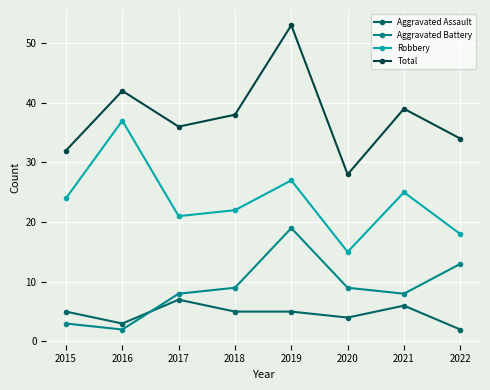

How many data points in Aggravated Battery are less than 9?

4